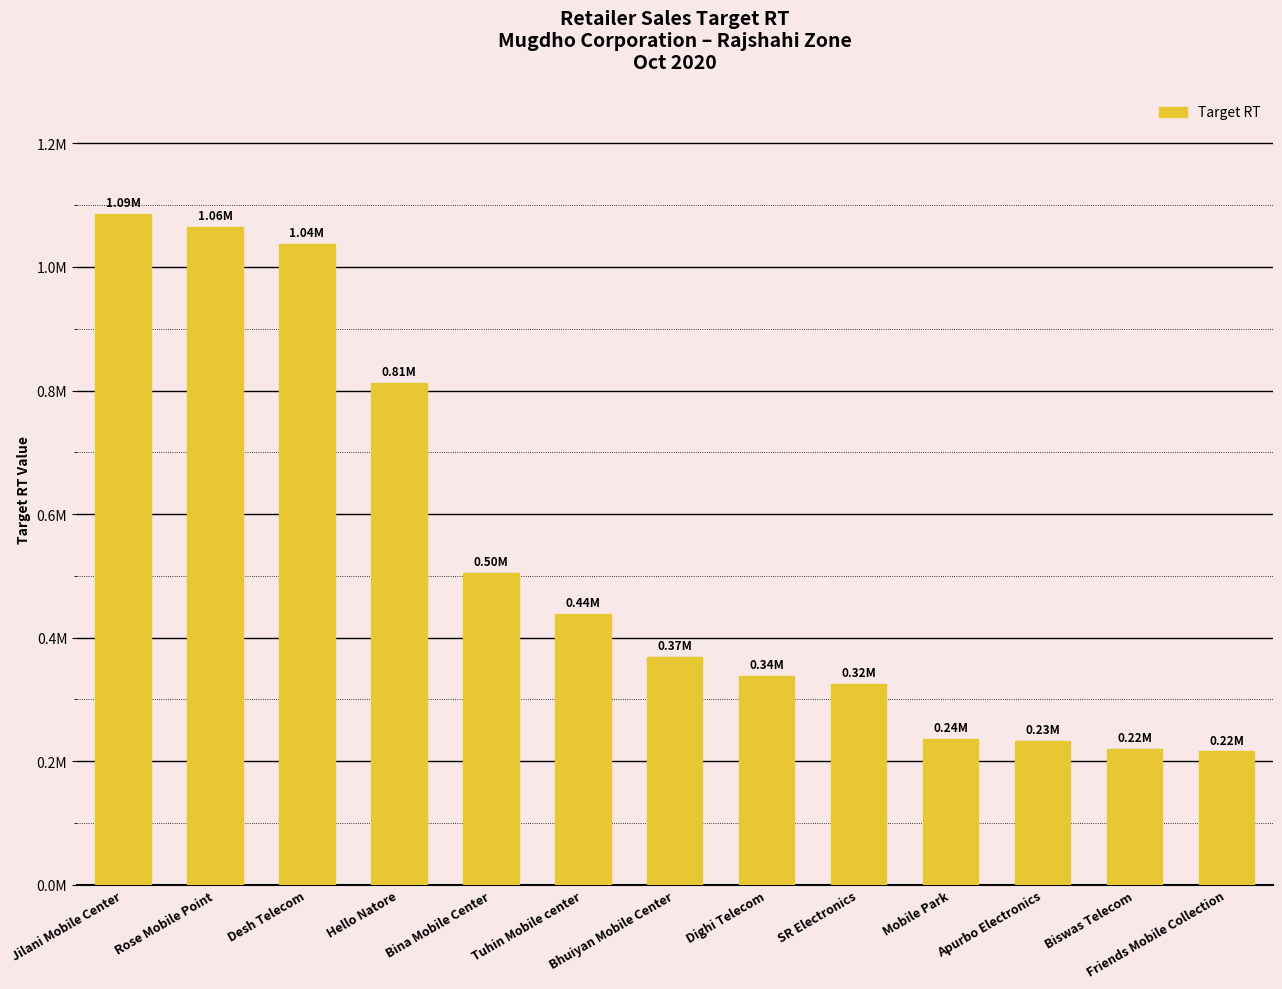

What is the value of the 2nd bar from the left?

1064541.8